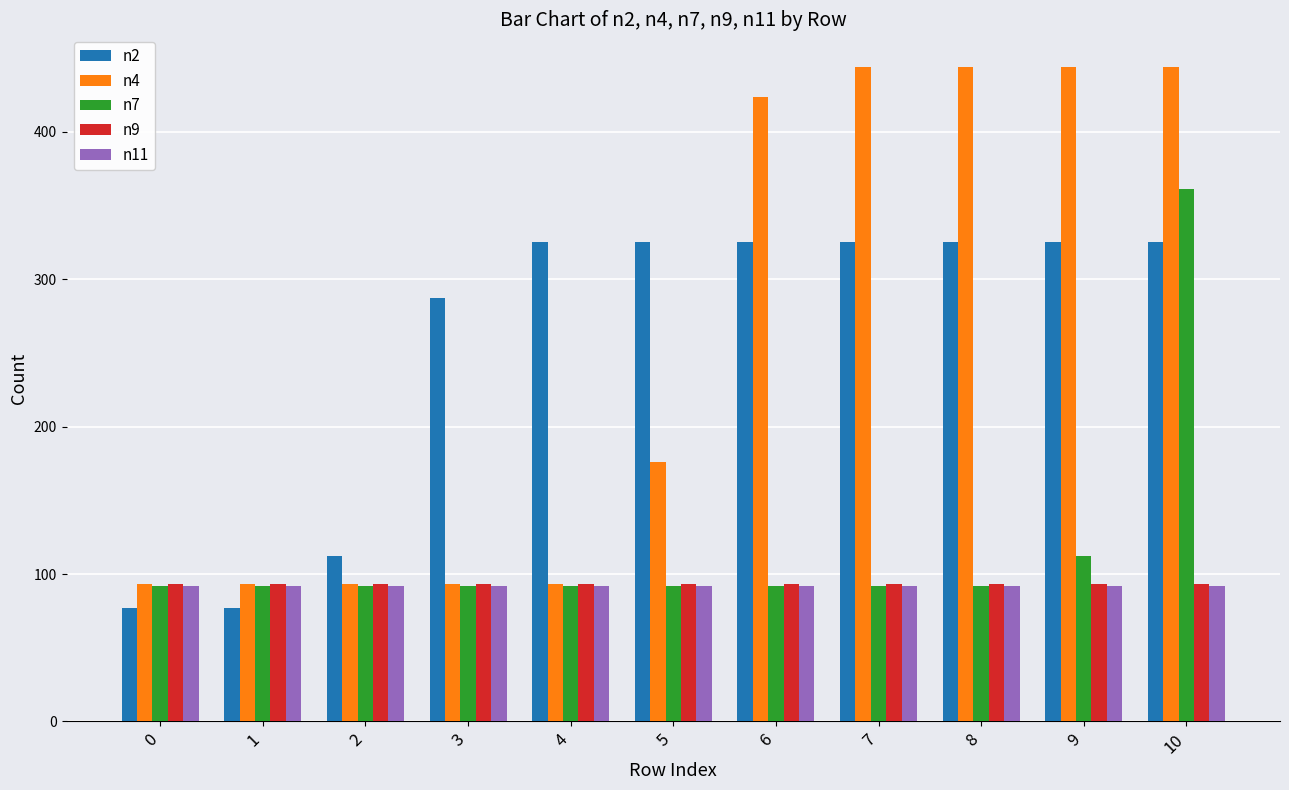

Which series changed the most between 0 and 9?

n4